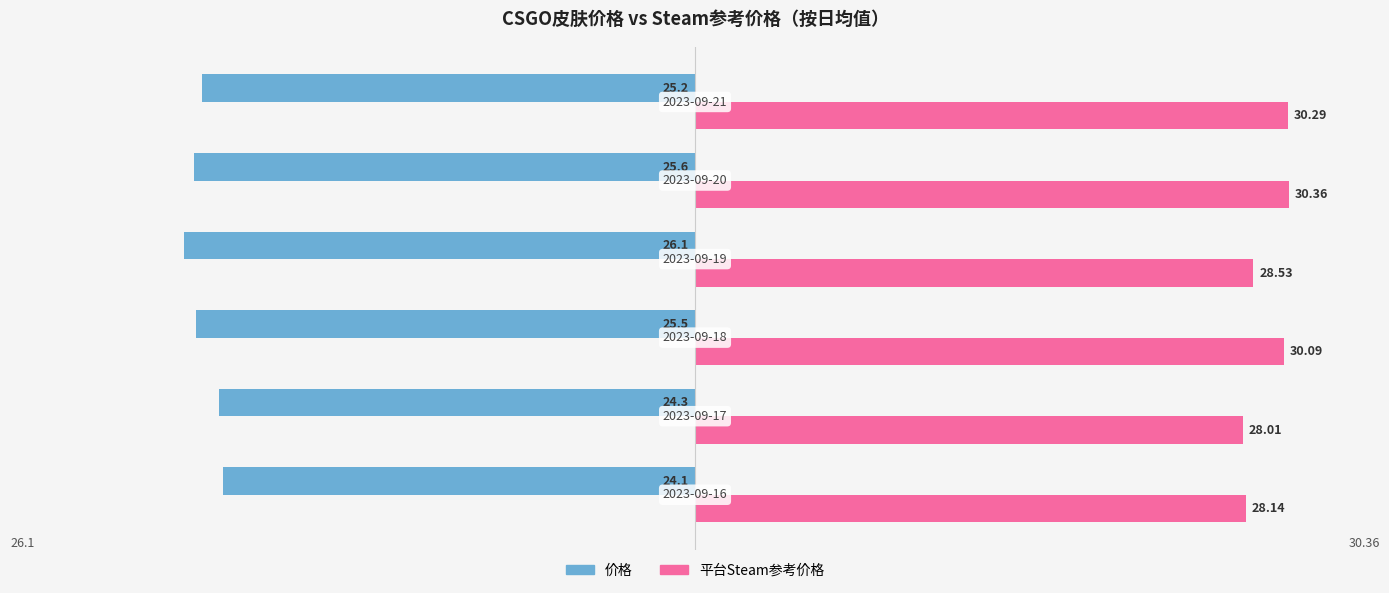

Which series has the largest range (max minus min)?

平台Steam参考价格